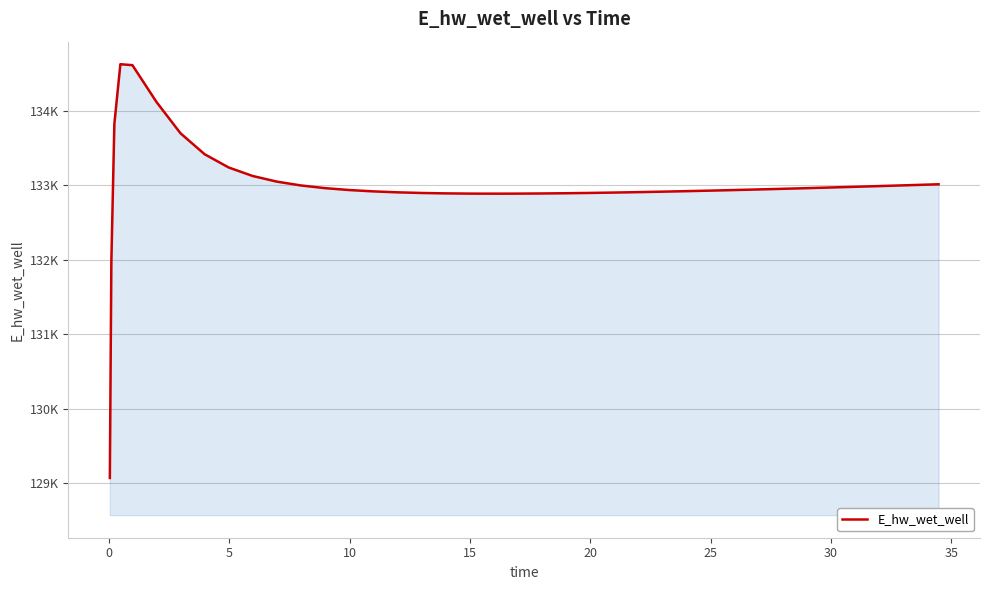

Reading left to right, transcribe all the data shown in this chart.

129070.3	131970.0	133826.0	134628.1	134615.4	134121.0	133699.9	133419.2	133240.9	133126.5	133051.0	132999.6	132963.6	132938.1	132920.0	132907.3	132898.6	132893.1	132890.0	132889.3	132889.2	132889.8	132891.8	132894.9	132899.0	132904.0	132909.6	132915.9	132922.7	132930.0	132937.7	132945.9	132950.0	132958.6	132967.5	132976.7	132986.0	132995.6	133005.4	133015.3